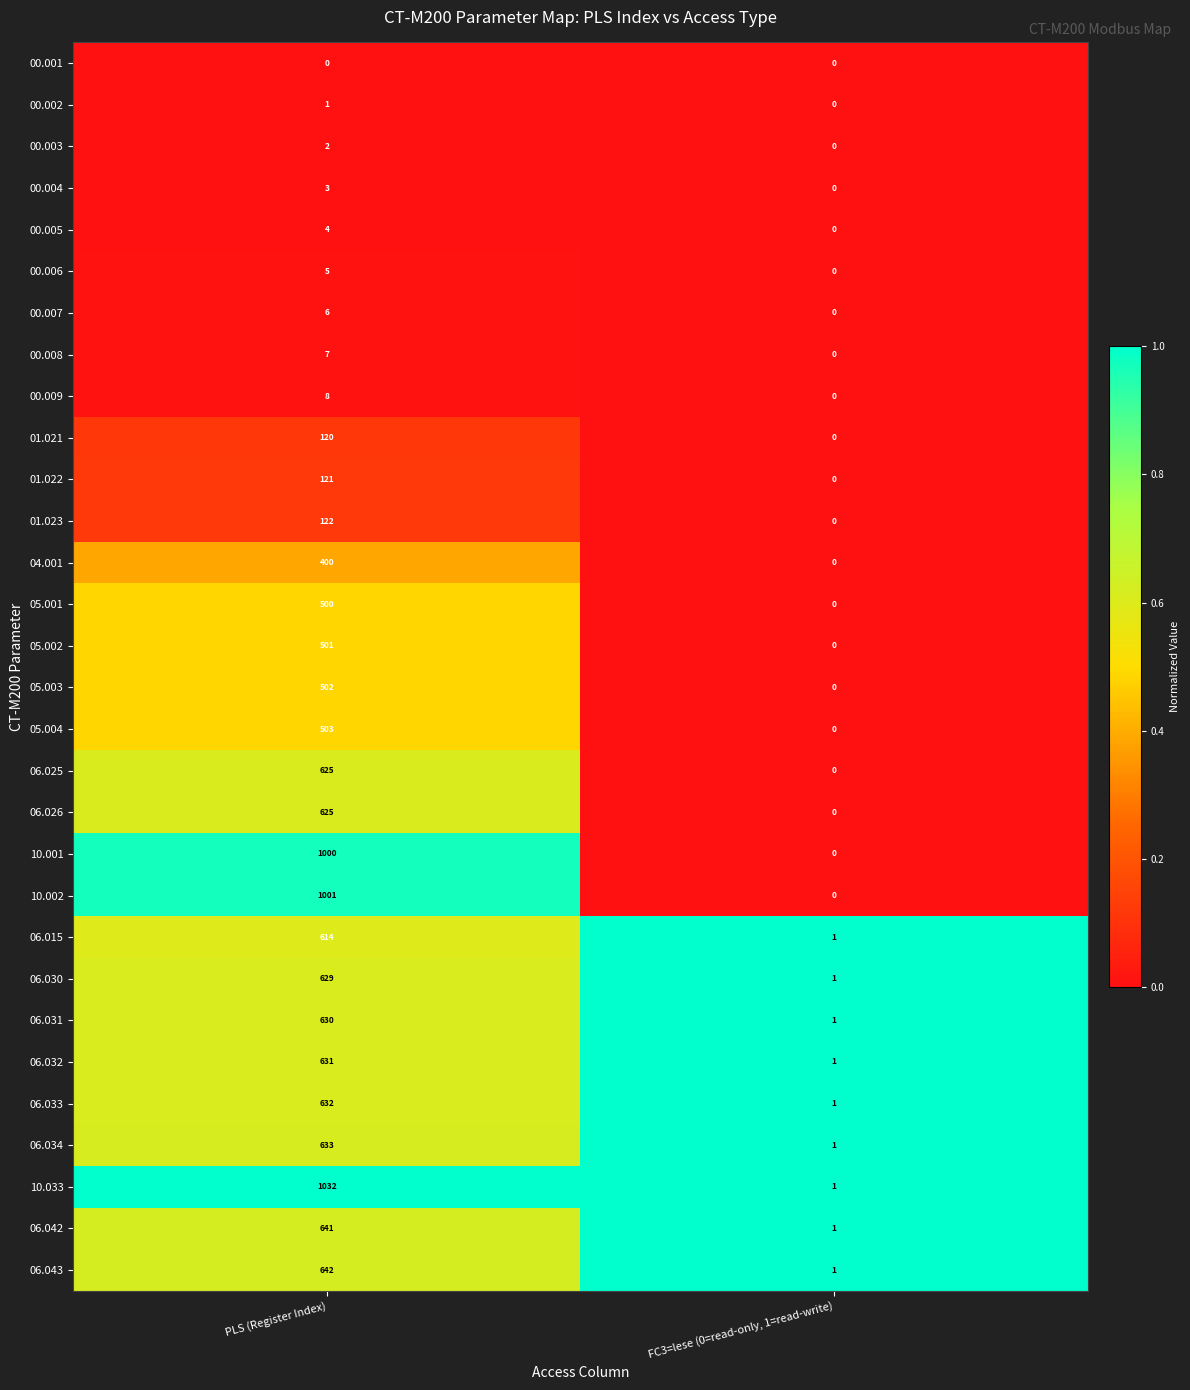

What is the maximum value shown in the chart?

1032